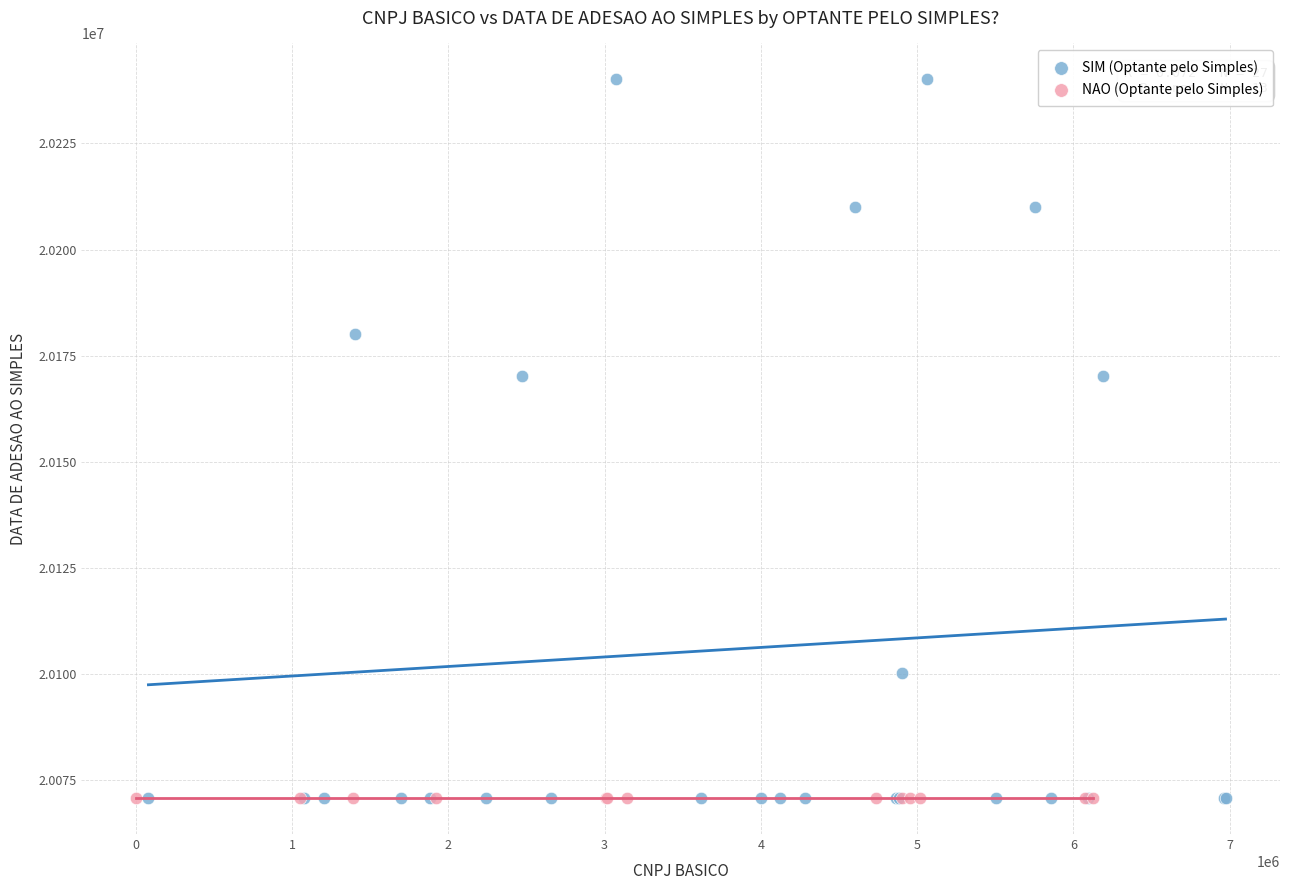

What are all the series names shown in the legend?

SIM (Optante pelo Simples), NAO (Optante pelo Simples)